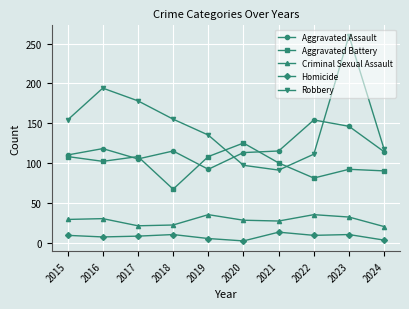

Rank the series by their maximum value, from highest to lowest.

Robbery, Aggravated Assault, Aggravated Battery, Criminal Sexual Assault, Homicide